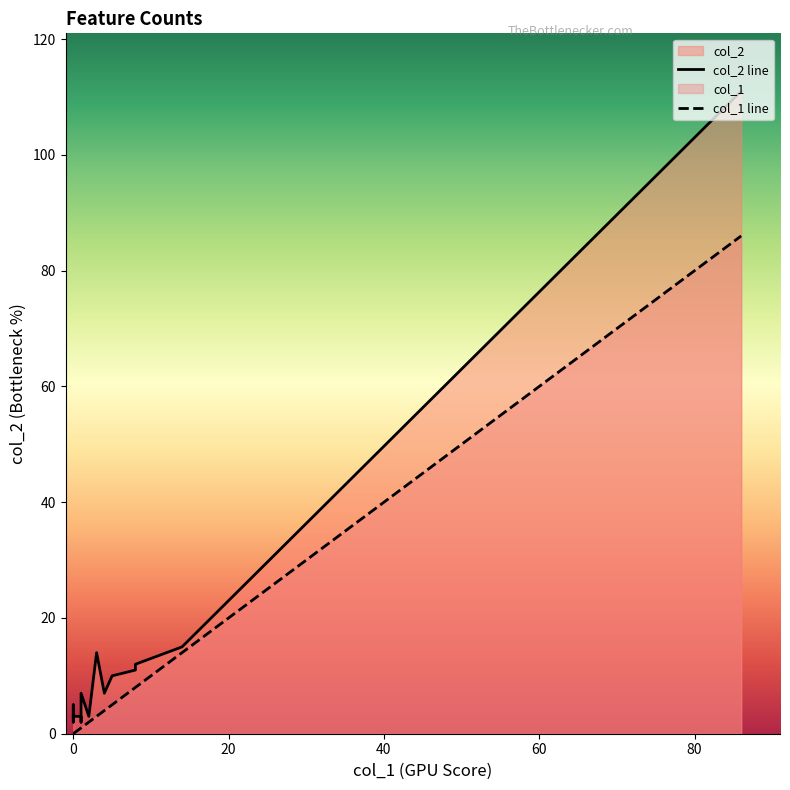

At 0, list the series in order from largest to smallest.

col_2 line, col_1 line